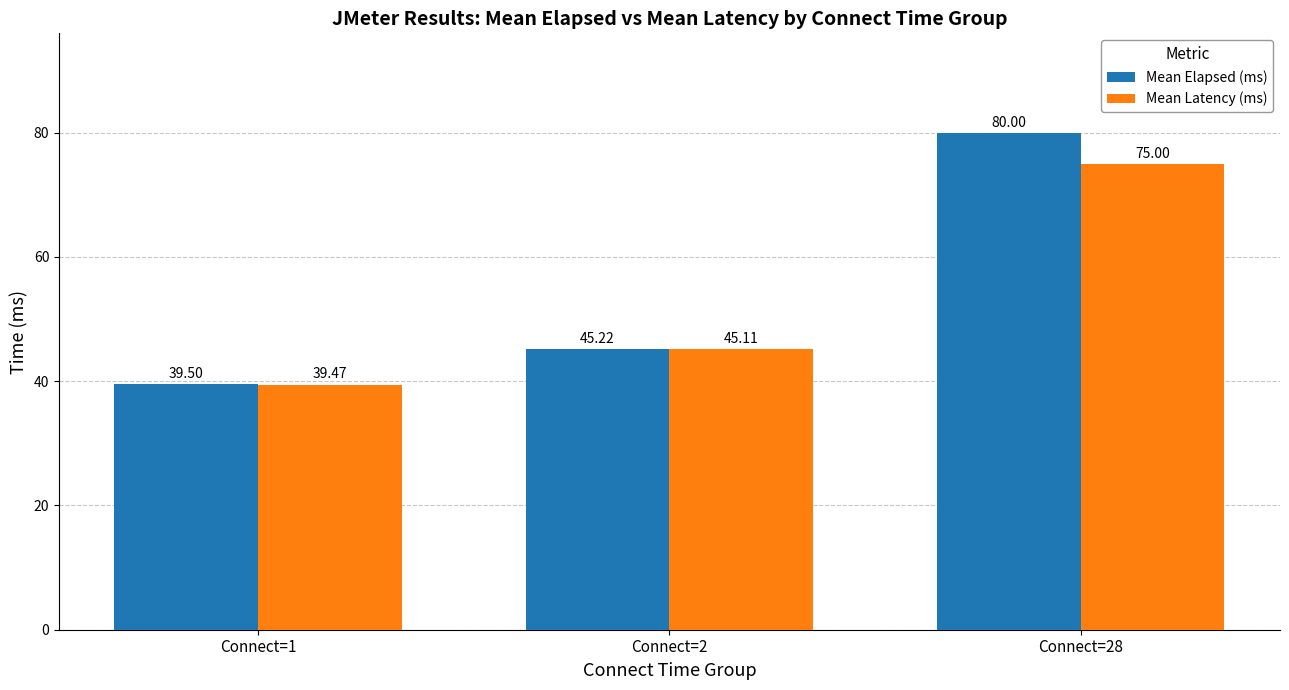

At how many categories does at least one series exceed 42?

2